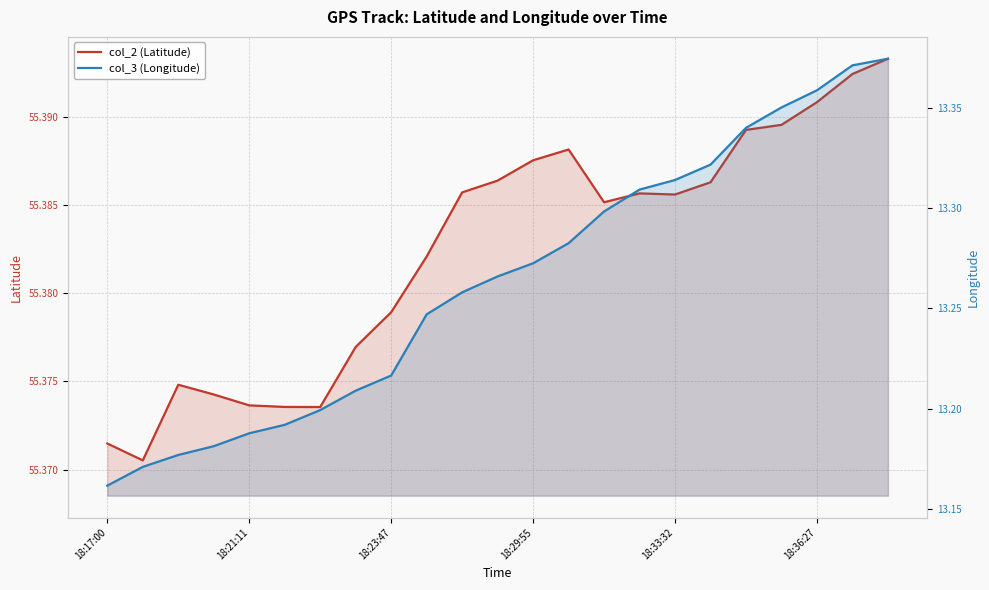

What is the maximum value shown in the chart?

55.4